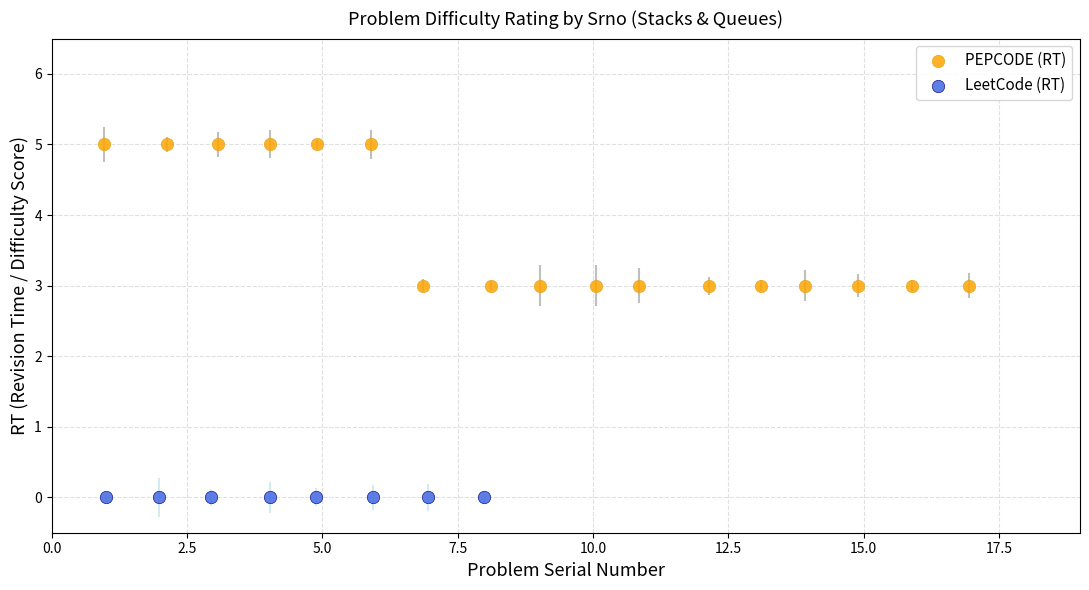

Which series reaches the maximum Y coordinate?

PEPCODE (RT)